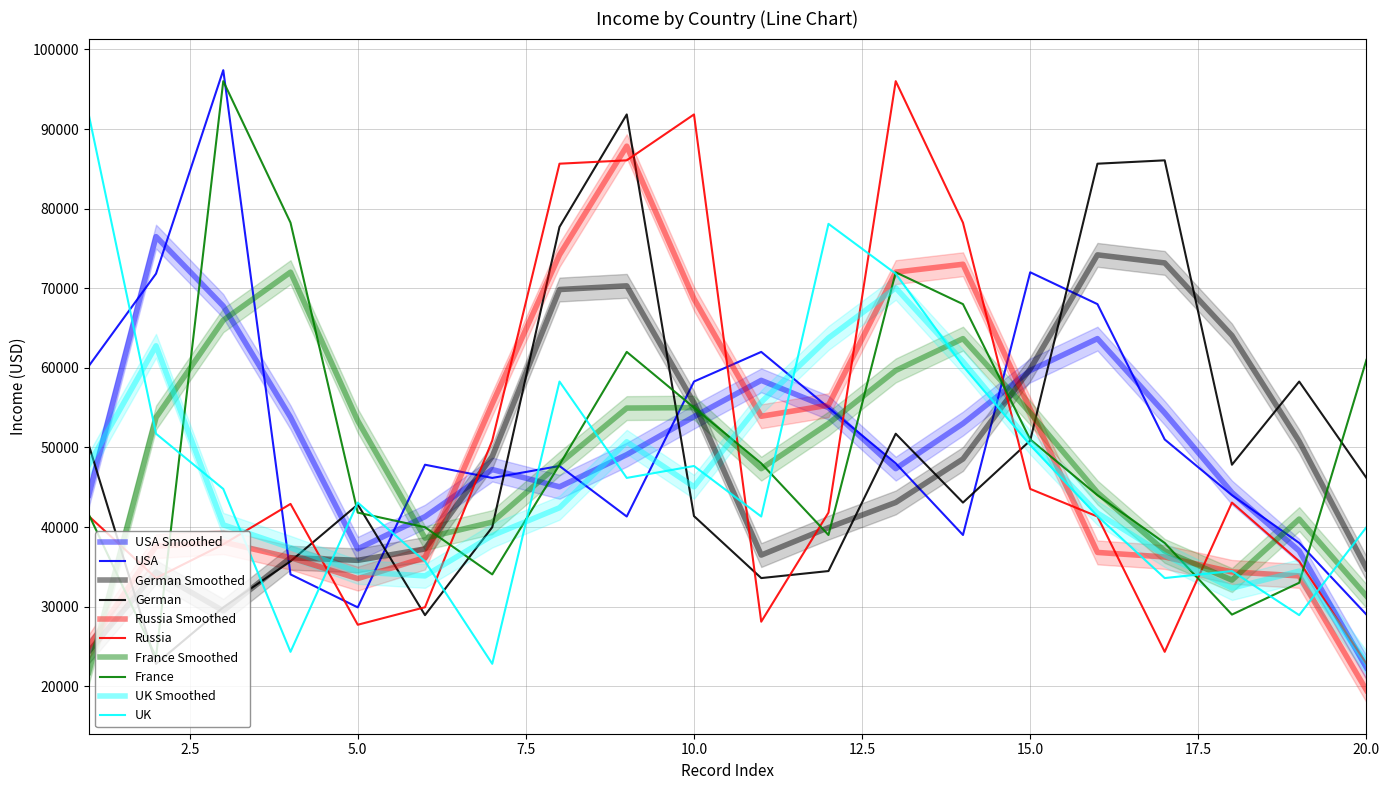

Where do German and Russia first cross each other?

1 and 2